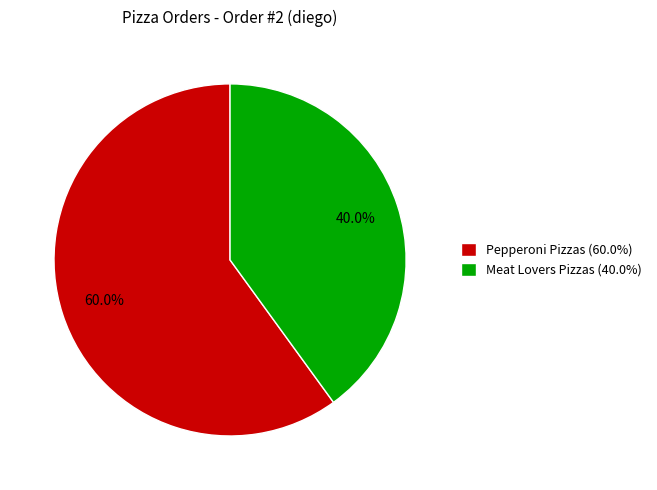

Rank the categories by value from lowest to highest.

Meat Lovers Pizzas (40.0%), Pepperoni Pizzas (60.0%)